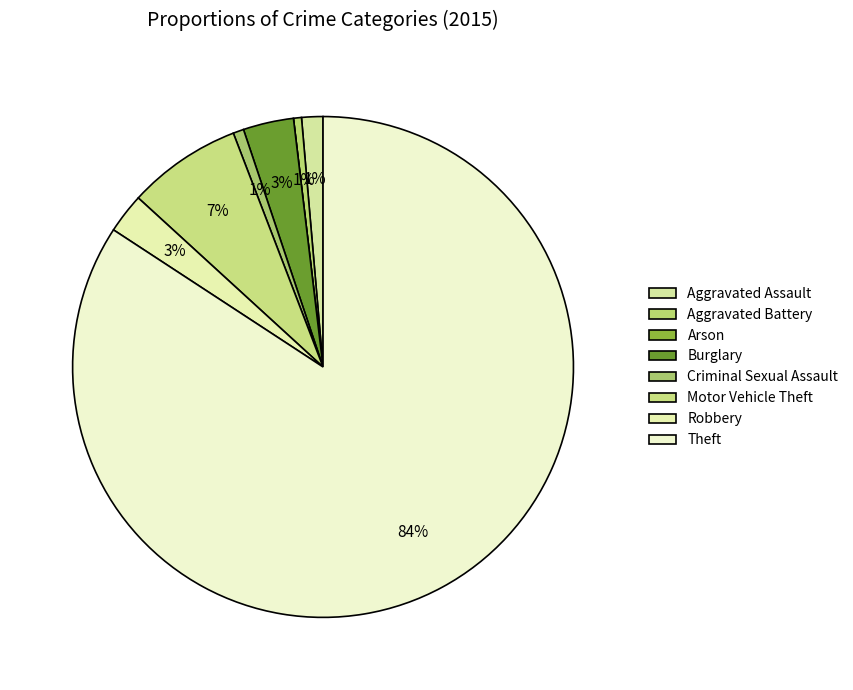

What is the smallest slice in the pie chart?

Arson